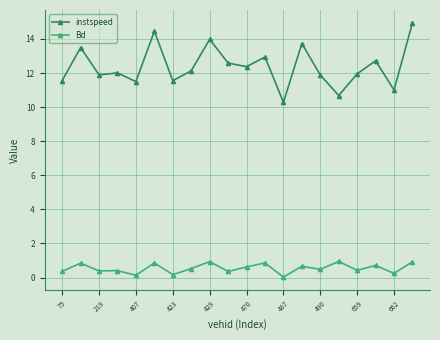

Which series has the largest range (max minus min)?

instspeed